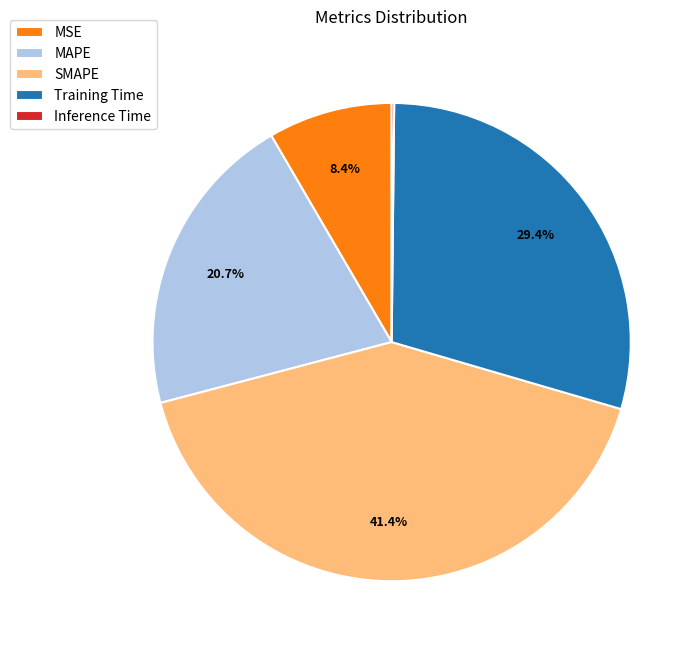

Approximately how many times larger is the value at SMAPE compared to Training Time?

1.4